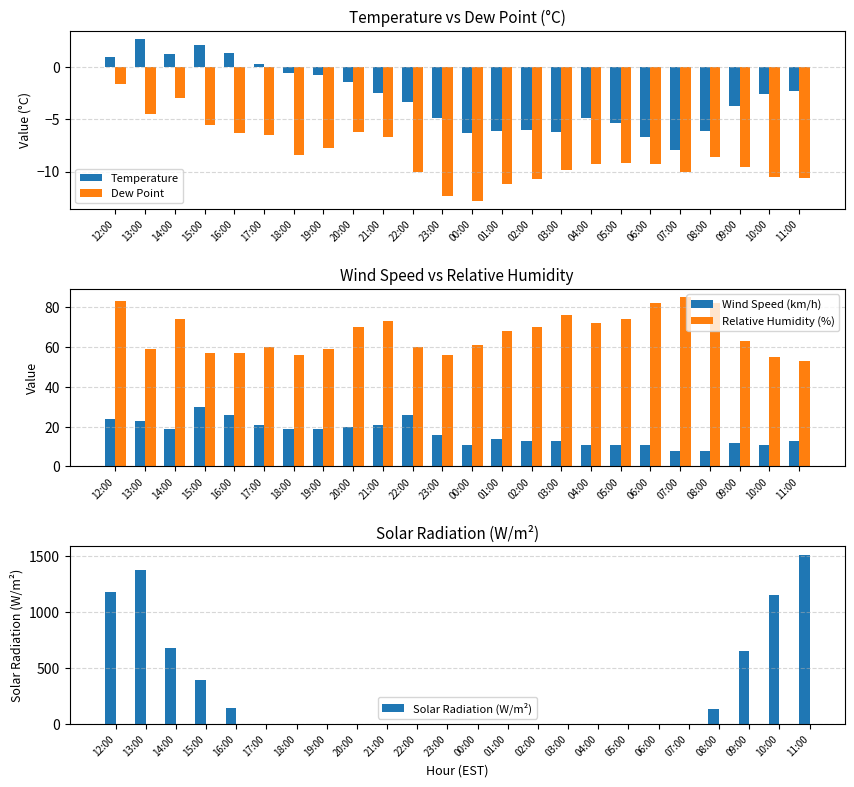

What is the difference between the second highest and second lowest values in the Temperature series?

8.8